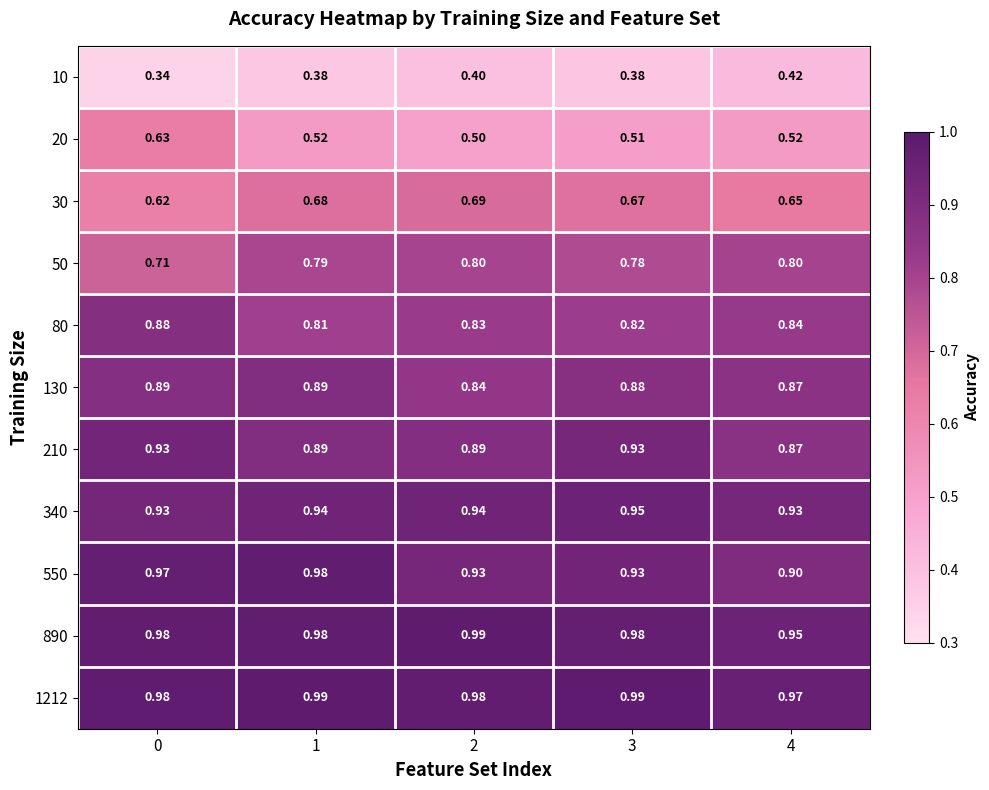

Is the value of 10 at 3 greater than the value of 890 at 0?

No